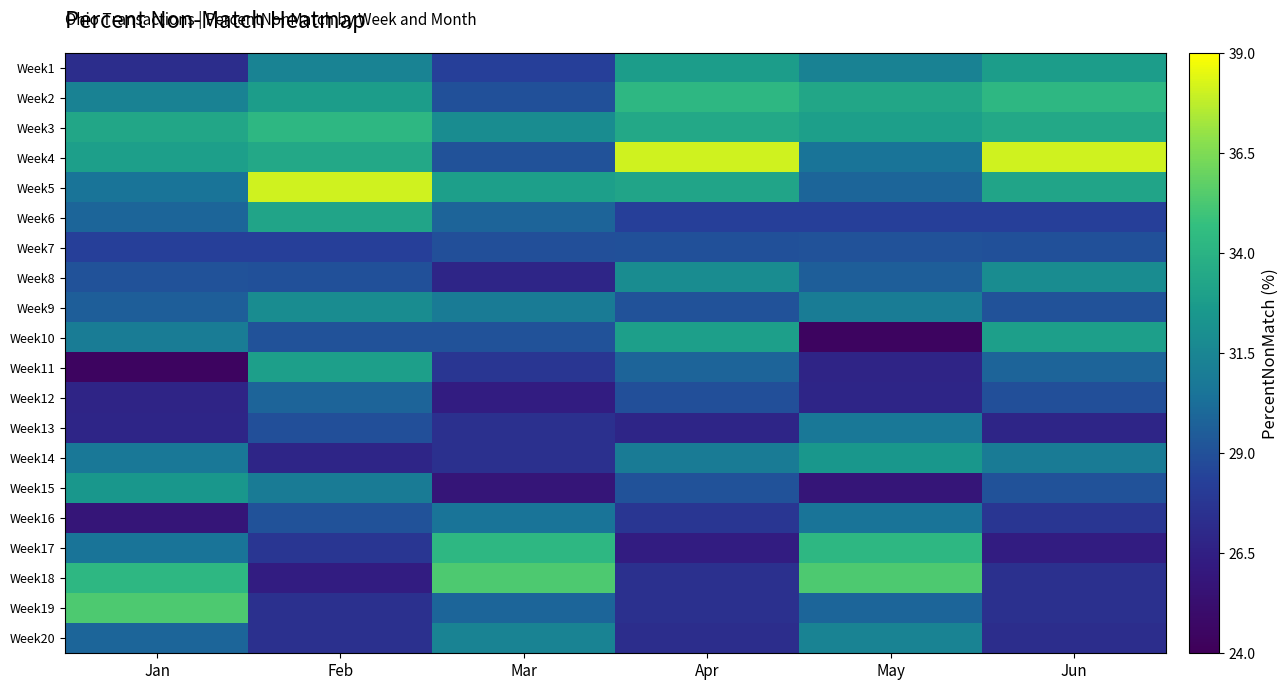

Which series has the largest range (max minus min)?

Week4